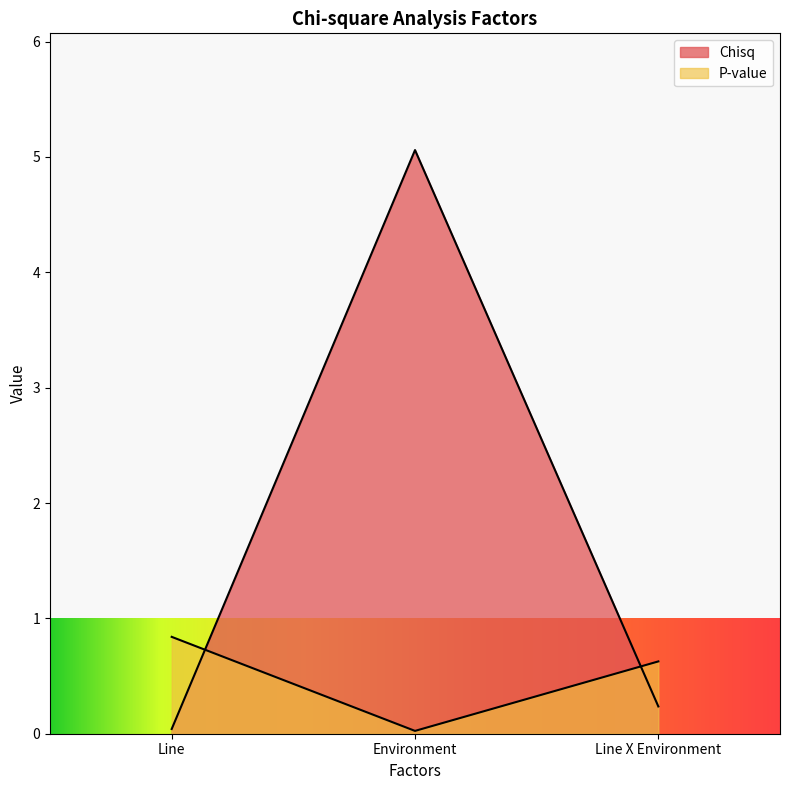

What is the value of the P-value point at the 3rd from the left?

0.6